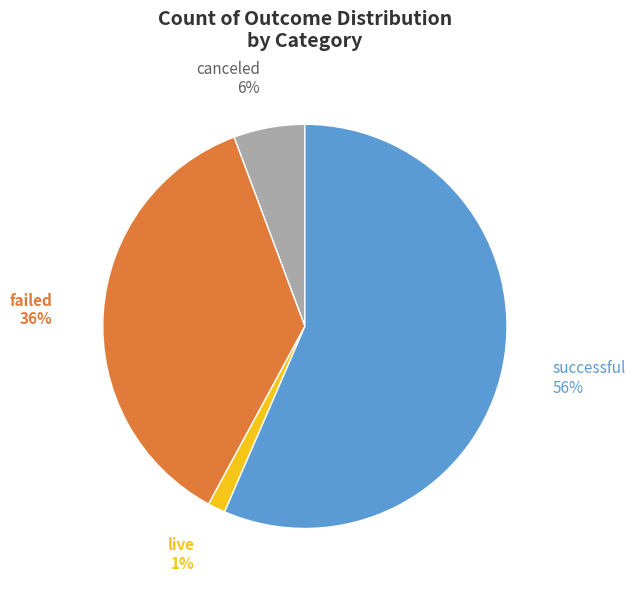

Which has a higher value, live or canceled?

canceled